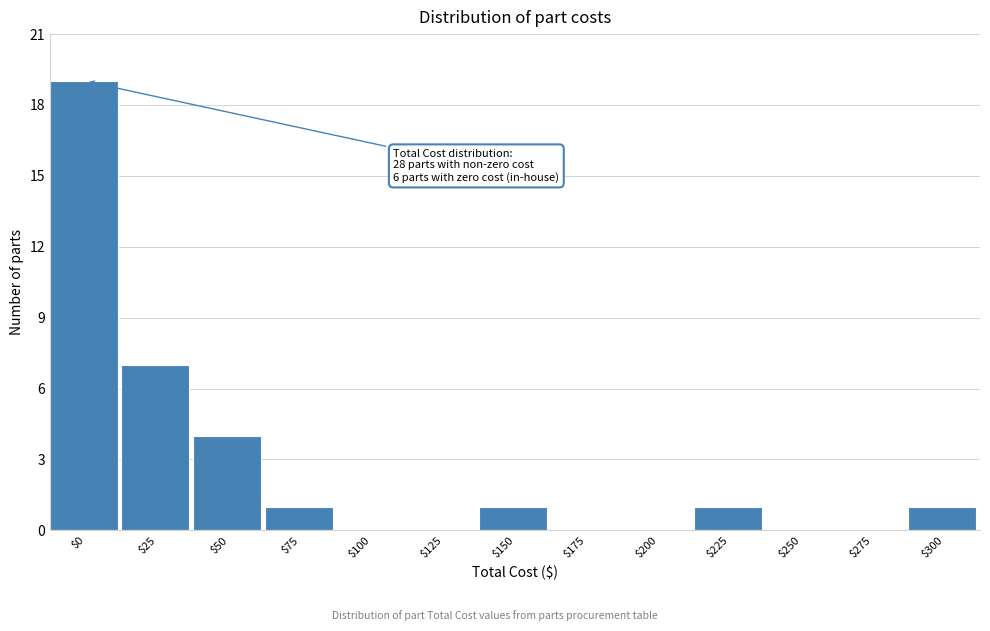

What is the maximum value shown in the chart?

19